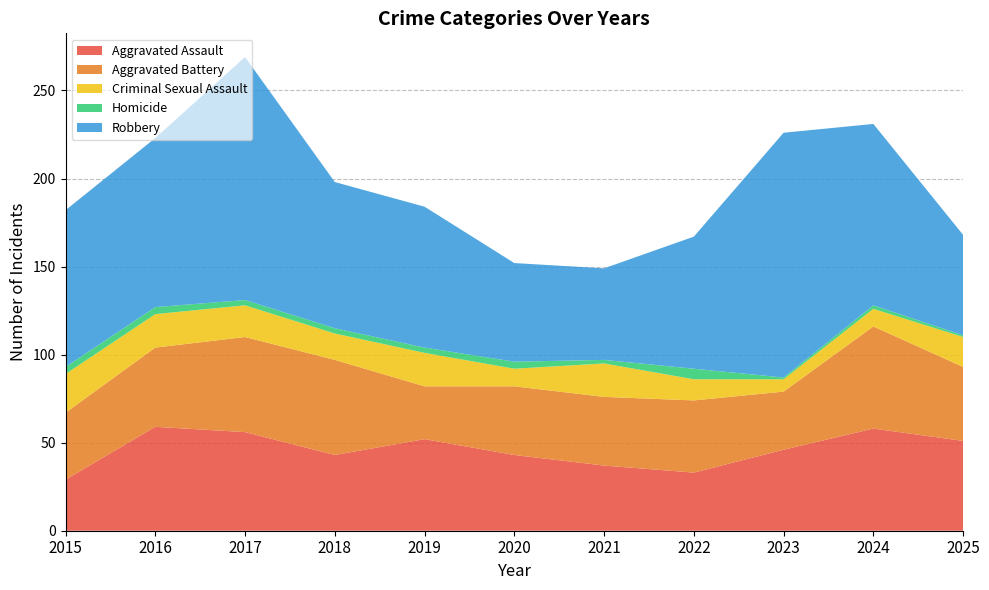

Reading left to right, list all the values displayed in this chart.

Aggravated Assault: 2015=29	2016=59	2017=56	2018=43	2019=52	2020=43	2021=37	2022=33	2023=46	2024=58	2025=51
Aggravated Battery: 2015=38	2016=45	2017=54	2018=54	2019=30	2020=39	2021=39	2022=41	2023=33	2024=58	2025=42
Criminal Sexual Assault: 2015=22	2016=19	2017=18	2018=15	2019=19	2020=10	2021=19	2022=12	2023=7	2024=10	2025=17
Homicide: 2015=4	2016=4	2017=3	2018=3	2019=3	2020=4	2021=2	2022=6	2023=1	2024=2	2025=1
Robbery: 2015=89	2016=96	2017=138	2018=83	2019=80	2020=56	2021=52	2022=75	2023=139	2024=103	2025=57